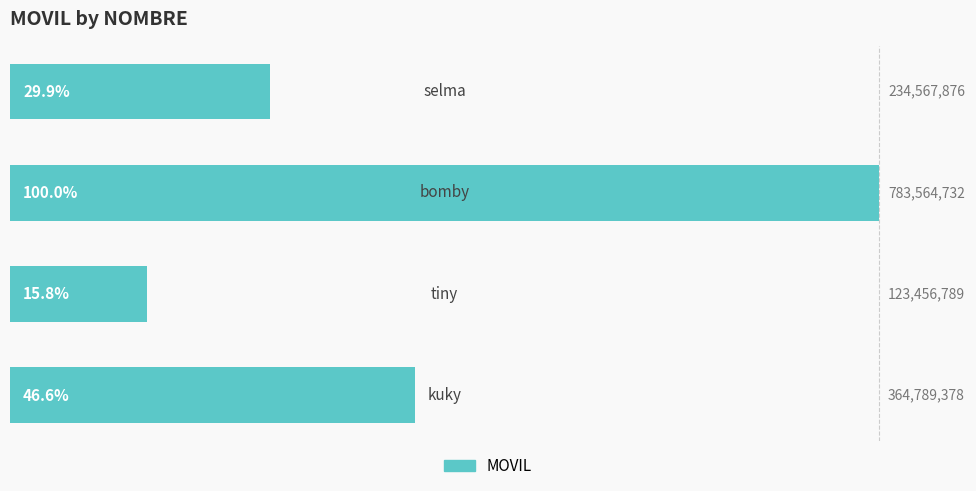

What is the maximum value shown in the chart?

100.0